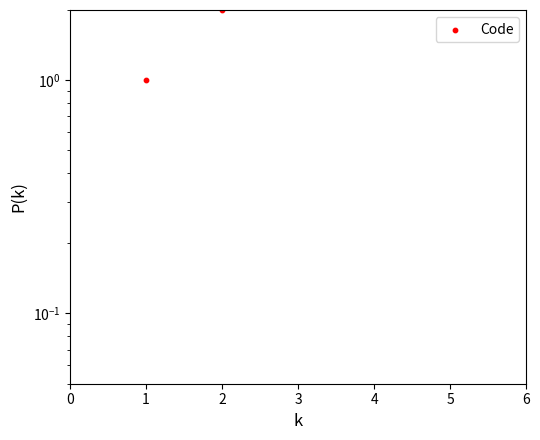

Which has a higher value, 3 or 1?

3